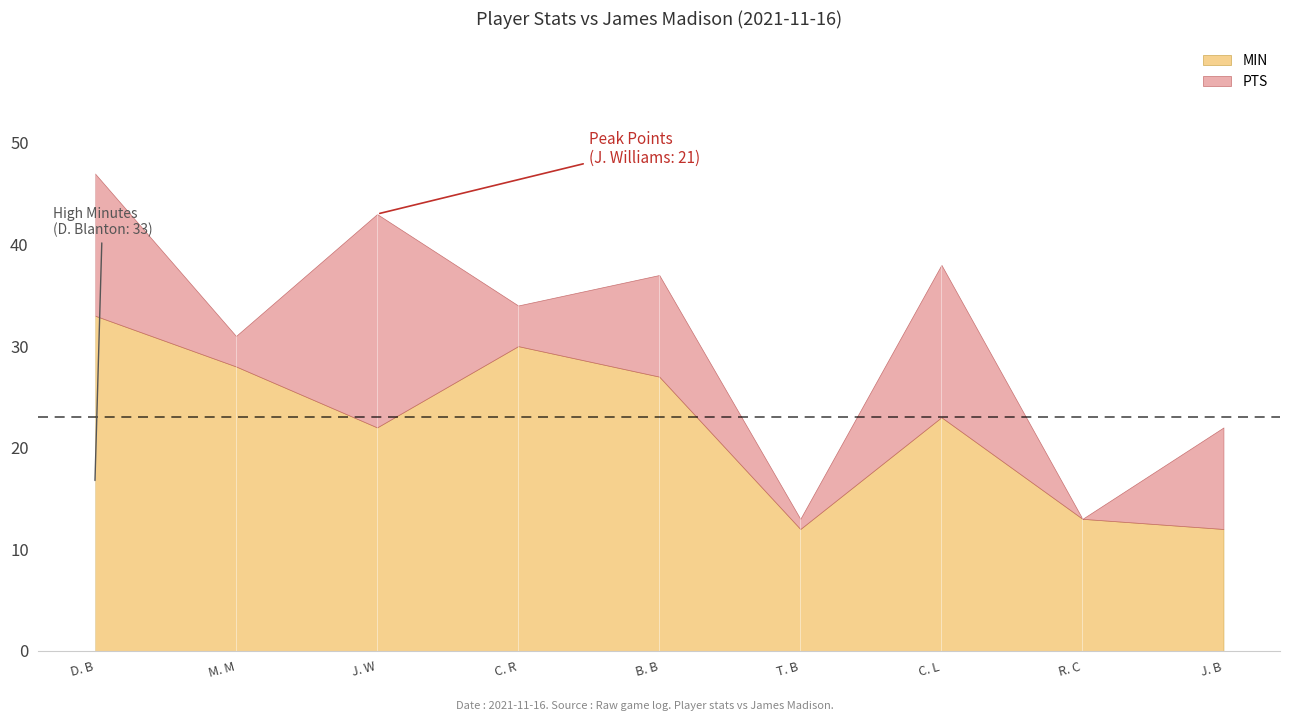

What is the sum of the MIN values at J. Williams and J. Brown?

34